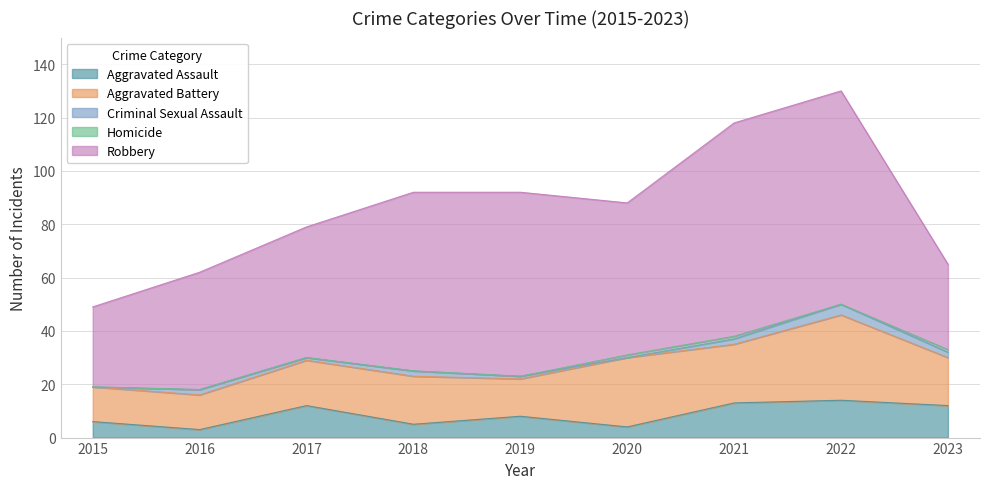

True or false: Homicide and Aggravated Assault cross at least once.

False